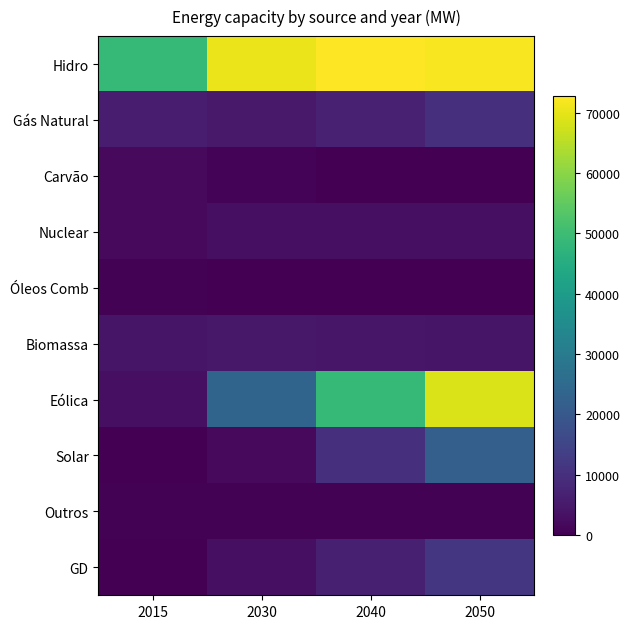

Between 2030 and 2040, which series saw the biggest shift?

Eólica